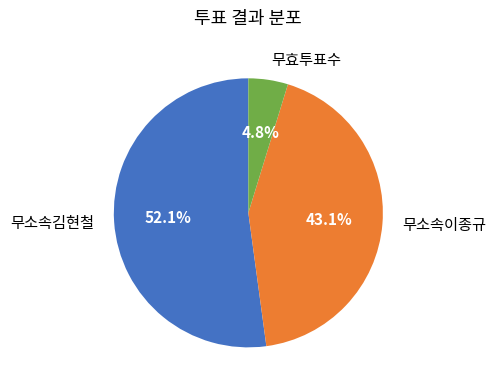

Count the number of slices in the pie.

3